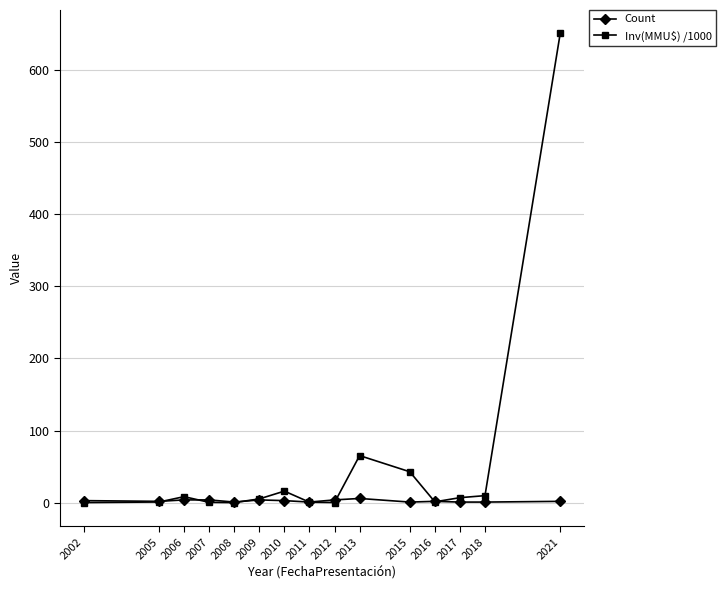

What are all the series names shown in the legend?

Count, Inv(MMU$) /1000